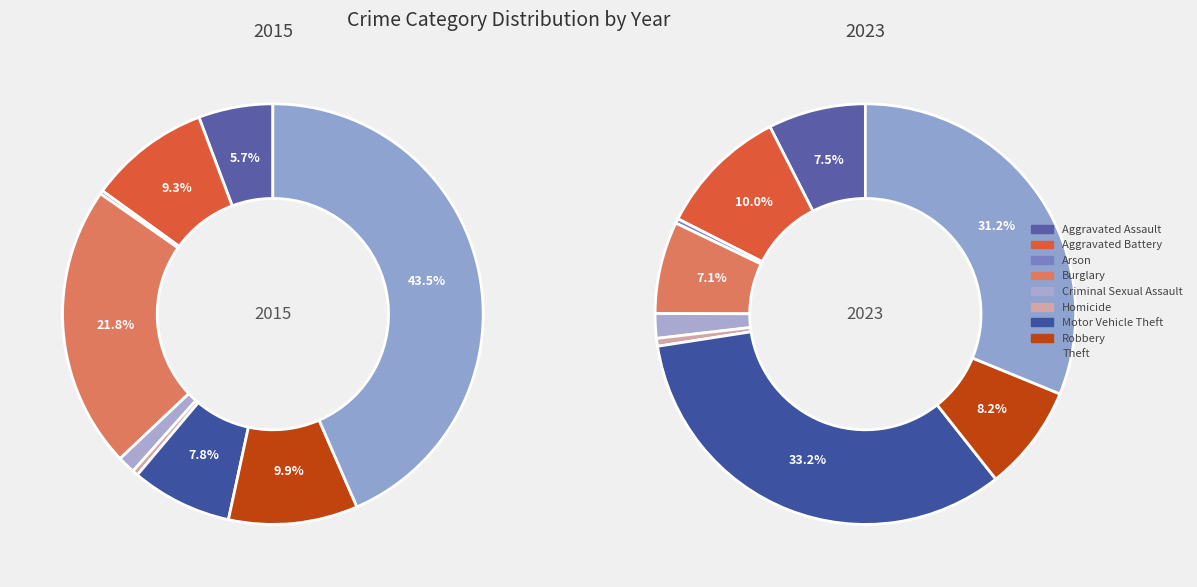

True or false: Arson accounts for 8% of the total.

False